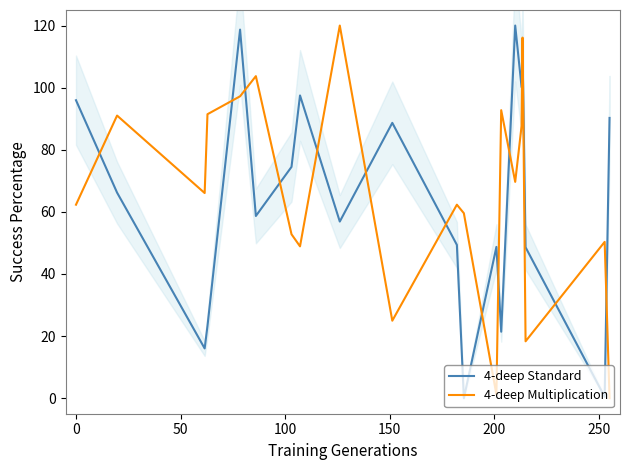

What is the highest value of the 4-deep Standard series?

120.0